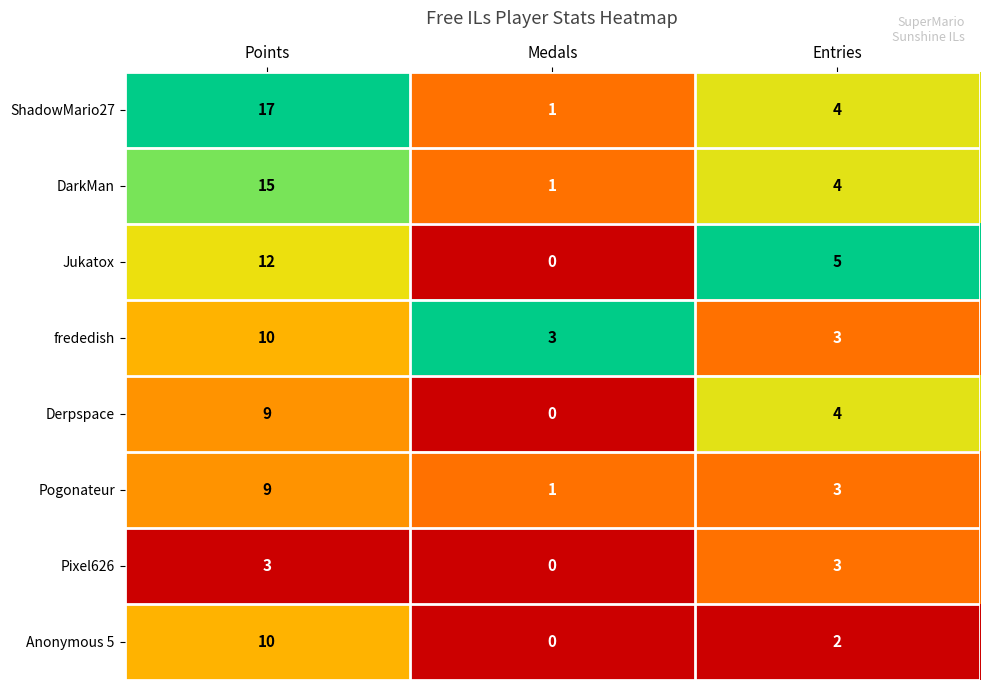

Between Medals and Entries, which series saw the biggest shift?

Jukatox